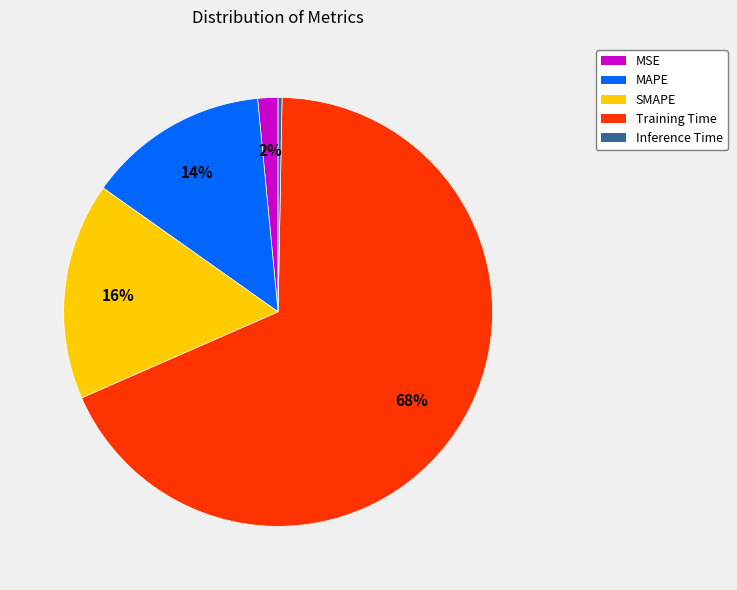

To the nearest percent, what is the difference between the largest and smallest slice percentages?

68%